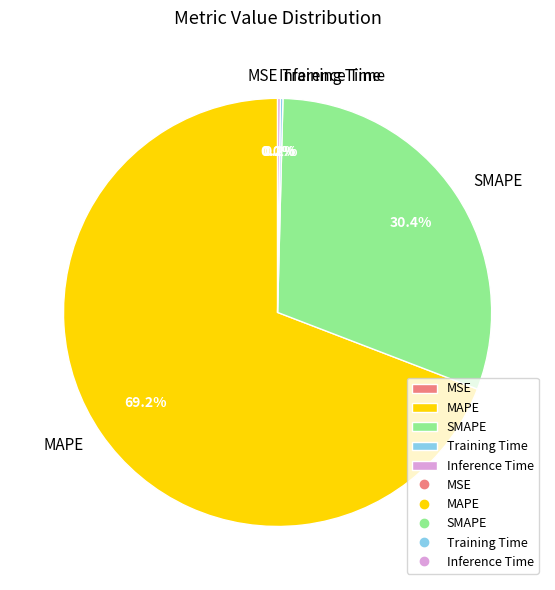

What percentage is NOT represented by SMAPE?

69.6%